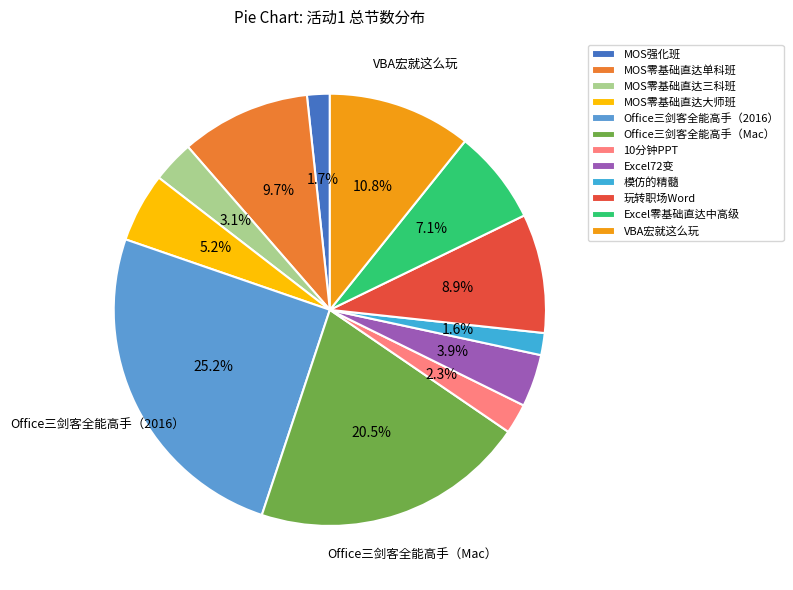

Which slice is the smallest?

模仿的精髓